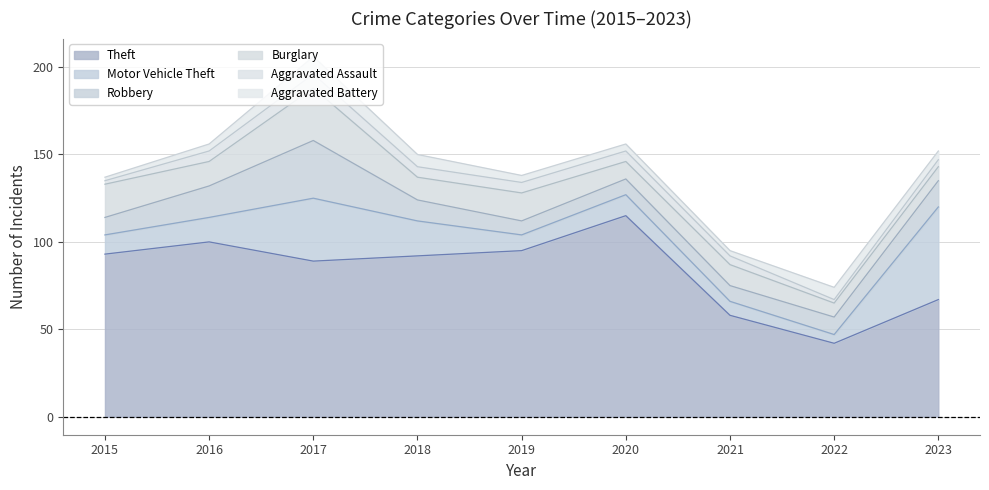

At how many categories does at least one series exceed 65?

7